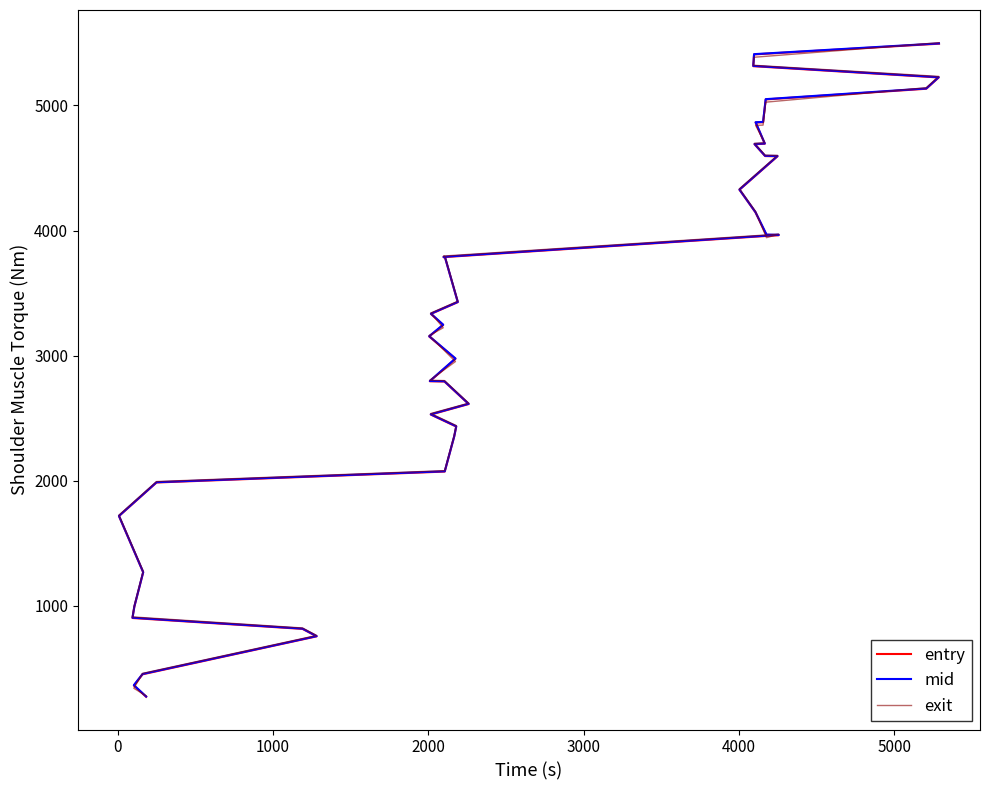

Which series has the largest total across all categories?

mid